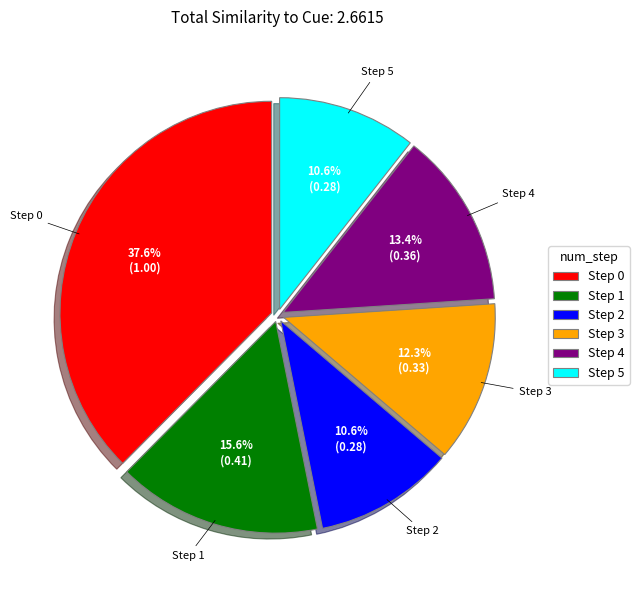

Is there any slice that represents more than half of the pie?

No